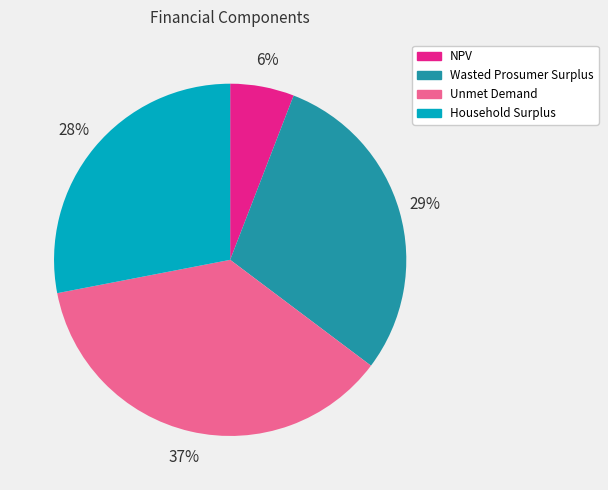

Between Household Surplus and Unmet Demand, which is larger?

Unmet Demand